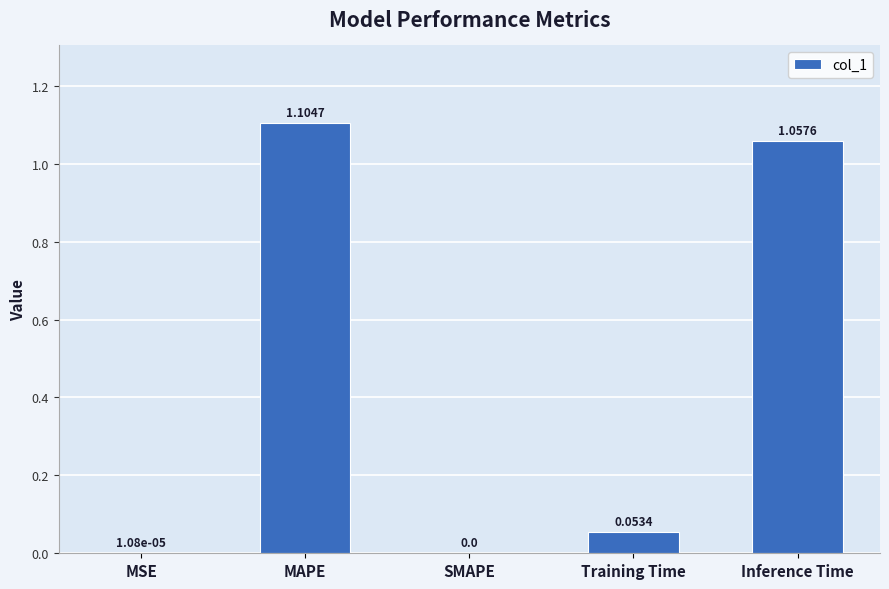

What is the sum of all values?

2.2